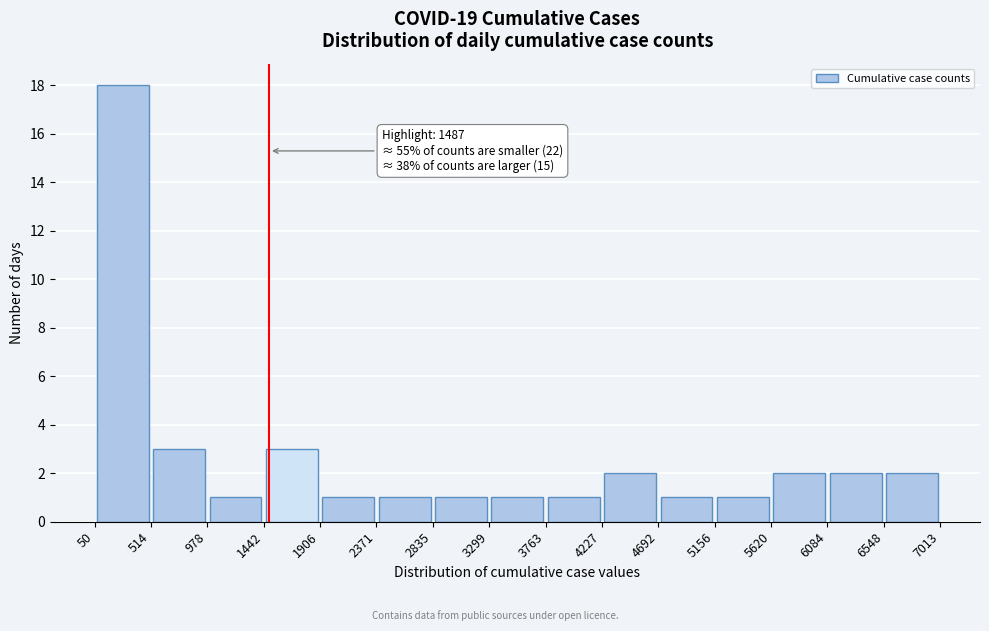

Which range on the x-axis has the tallest bar?

50 to 514